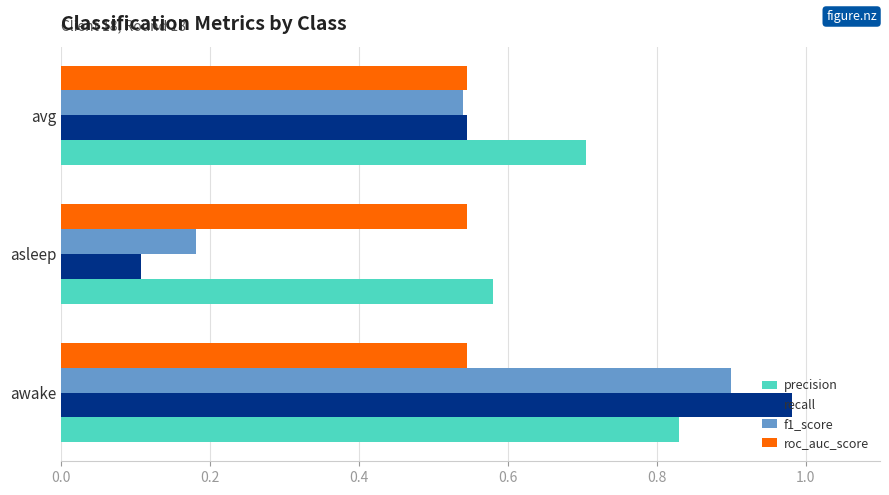

Which series has the largest range (max minus min)?

recall